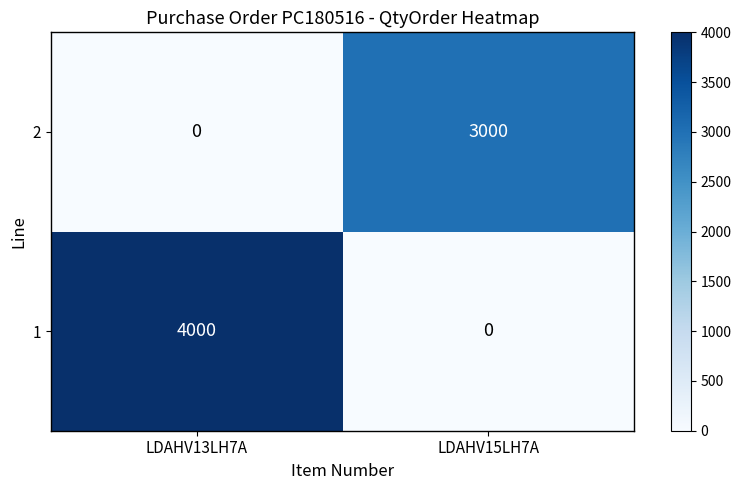

What is the sum of the 1 values at LDAHV13LH7A and LDAHV15LH7A?

4000